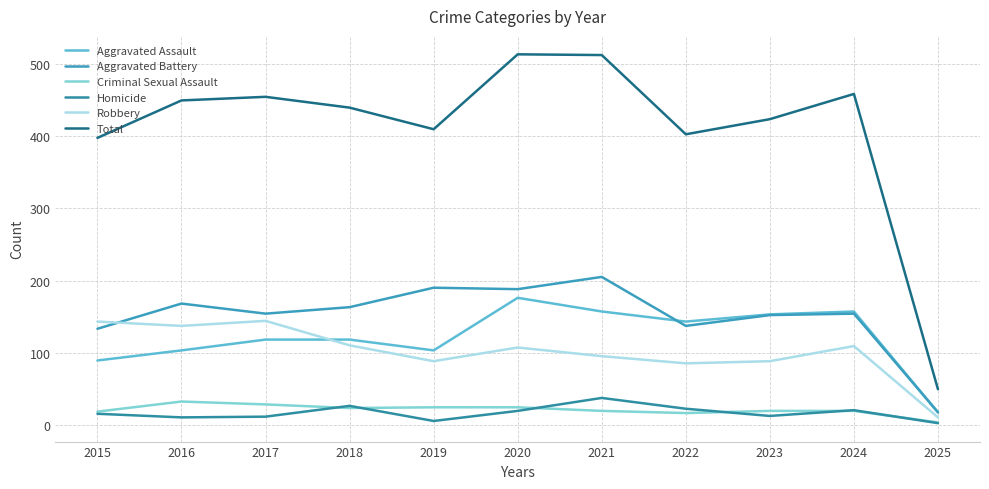

True or false: Robbery and Homicide intersect in this chart.

False